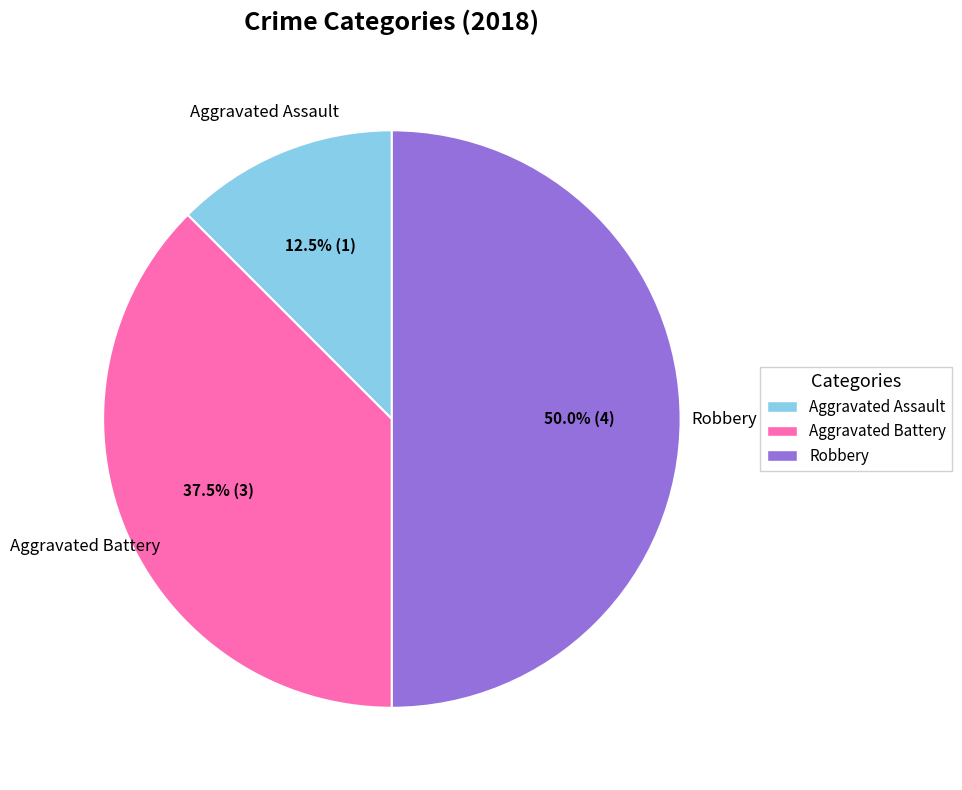

Does any single category account for the majority?

No